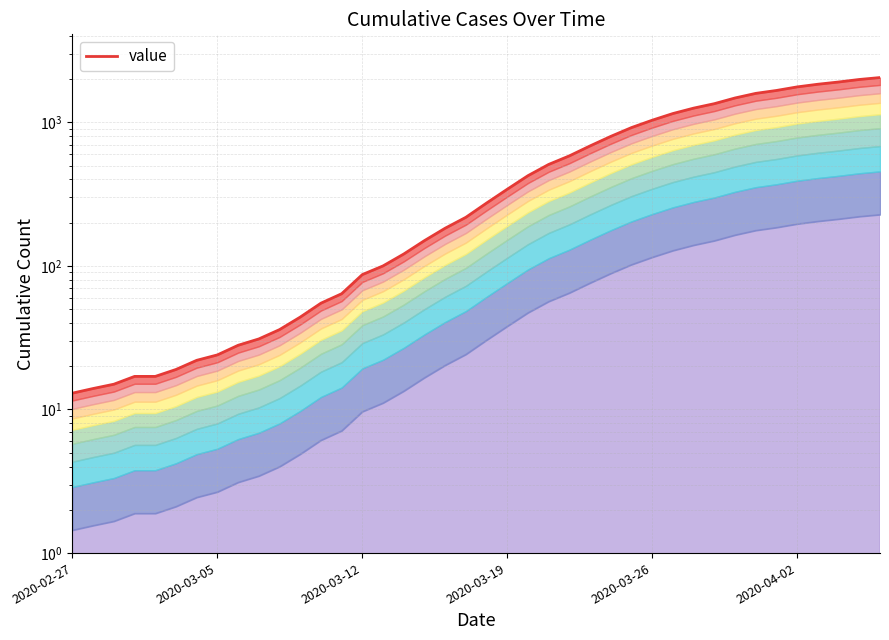

What is the difference between the values at 32 and 30?

222